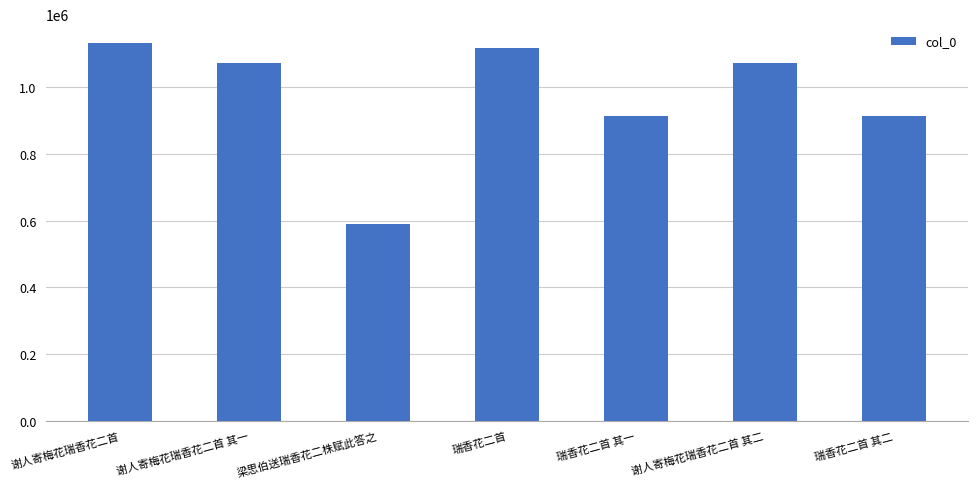

What is the value of the 3rd bar from the left?

588671